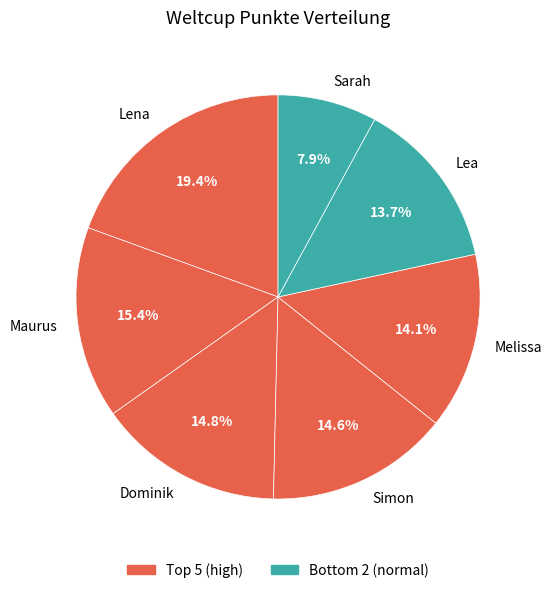

Is Dominik the majority of the pie?

No